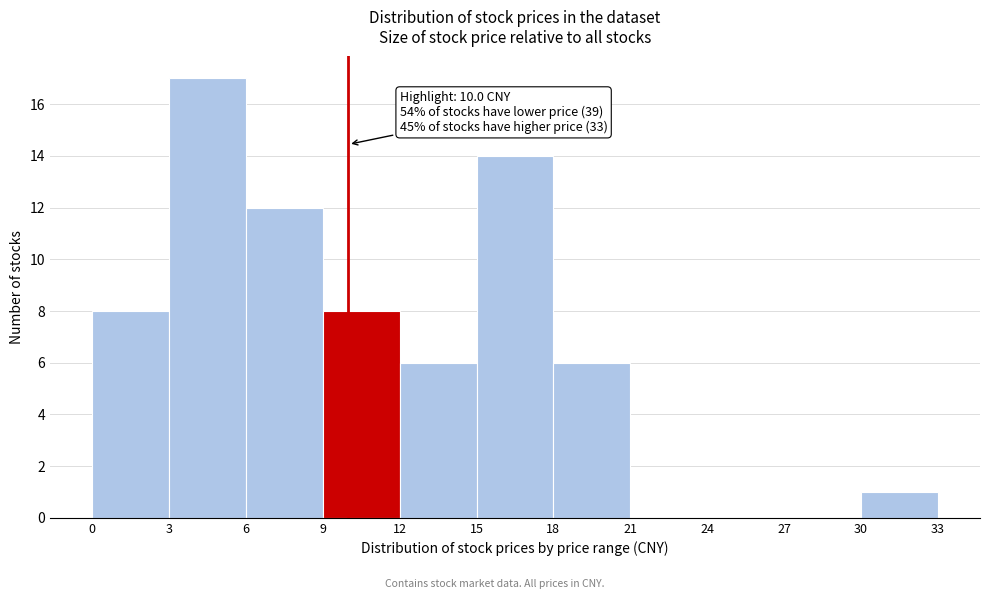

Which range on the x-axis has the tallest bar?

3 to 6